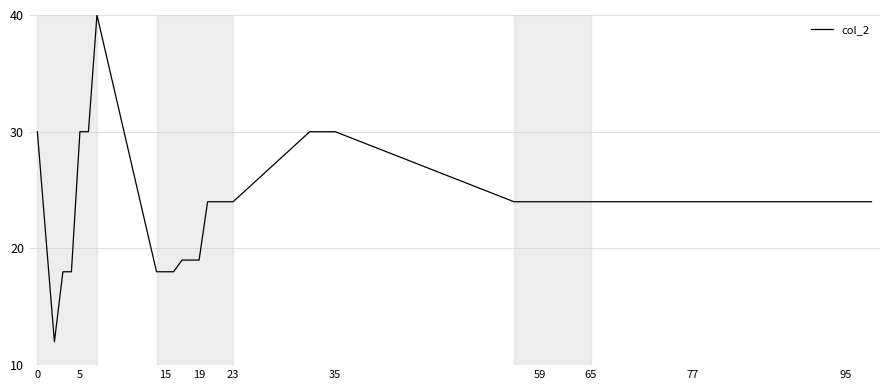

What is the difference between the maximum and minimum values?

28